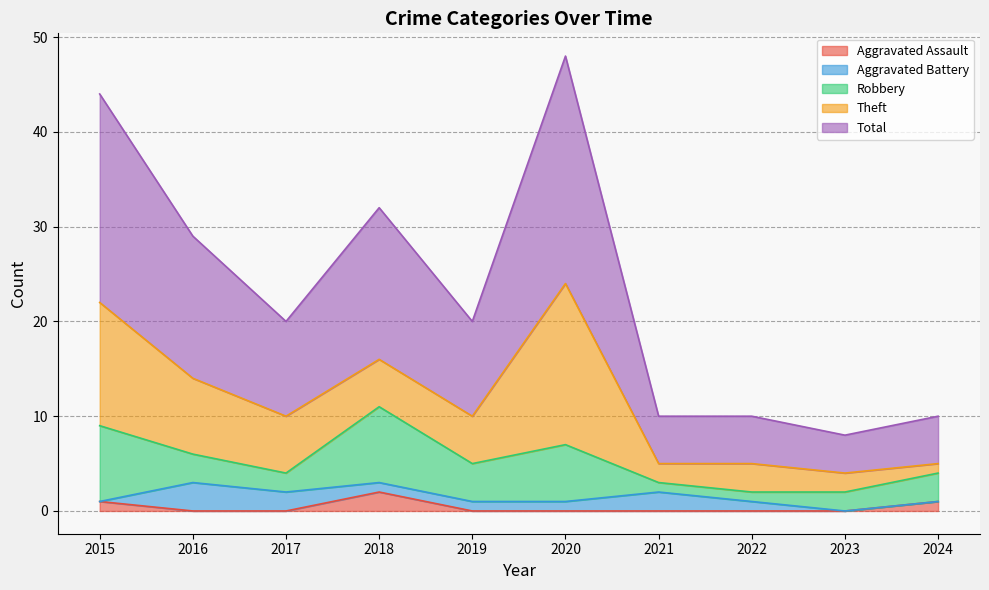

Where is the first local maximum for Total?

2018